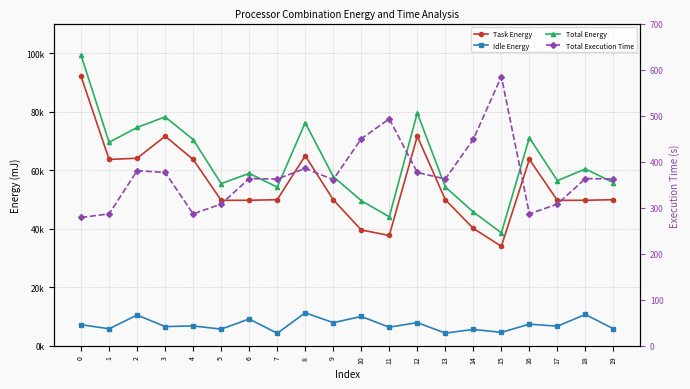

Which has a higher value, 10 or 2?

2